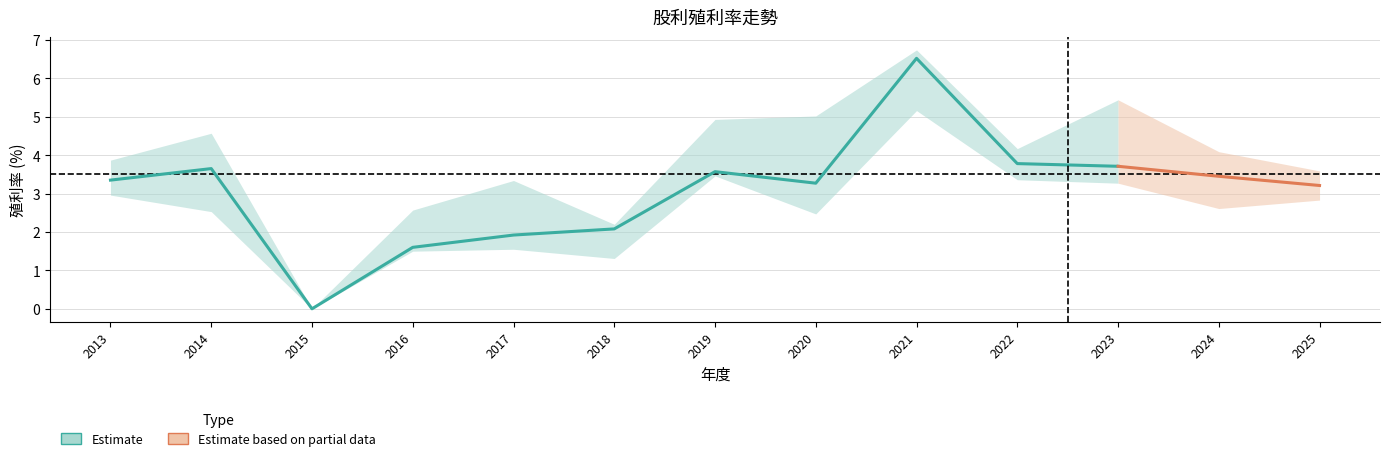

True or false: 股利合計 and 年均價殖利率 intersect in this chart.

False